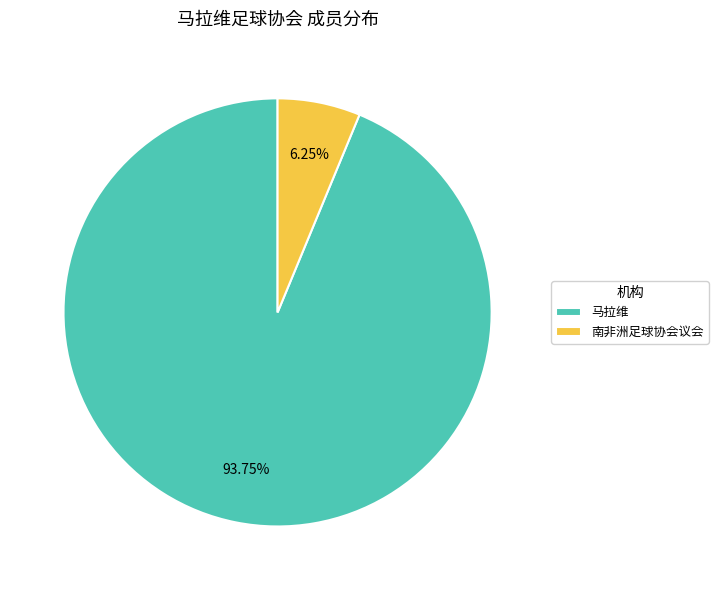

To the nearest percent, what is the combined percentage of 南非洲足球协会议会 and 马拉维?

100%